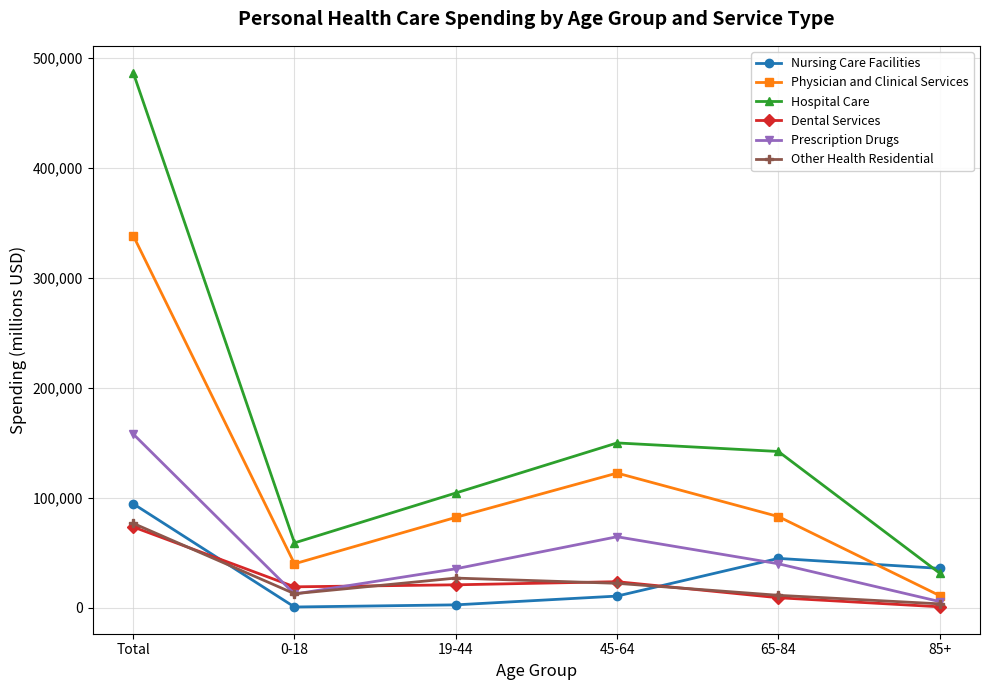

What is the difference between the maximum and minimum values in the Physician and Clinical Services series?

327327